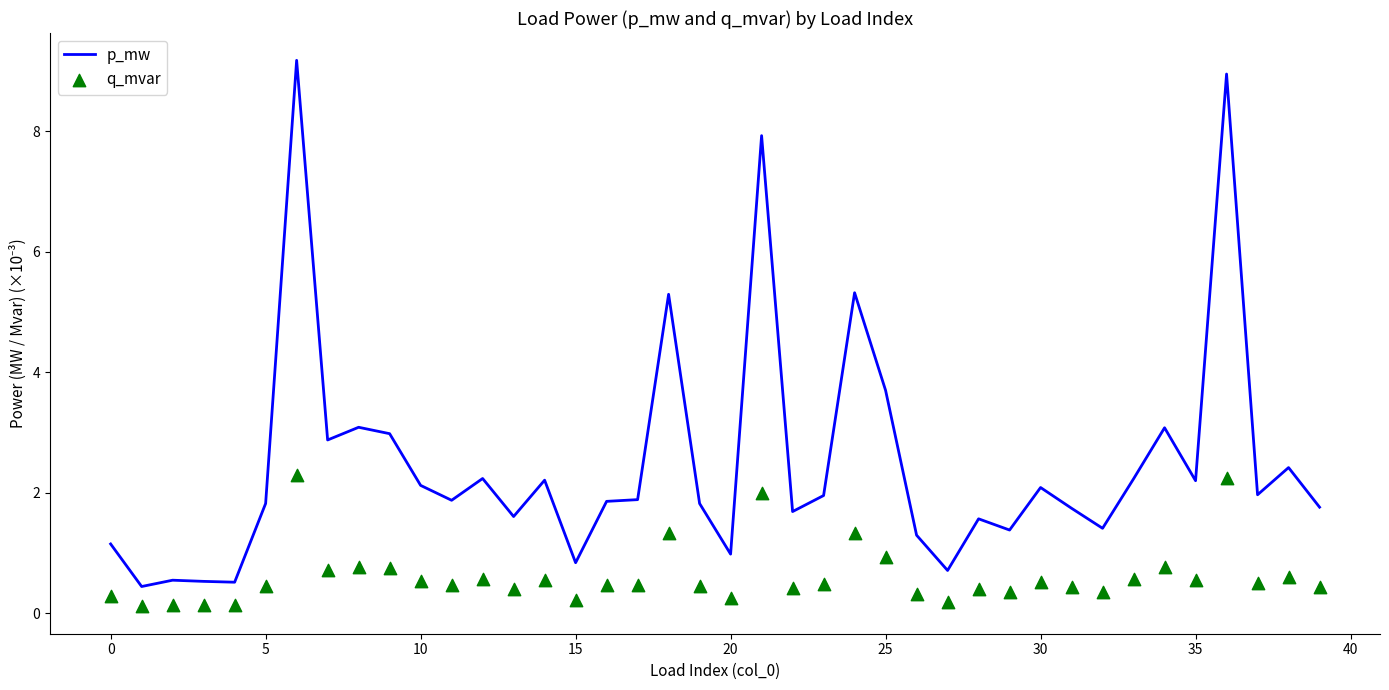

What is the total value across all series at 18?

6.6